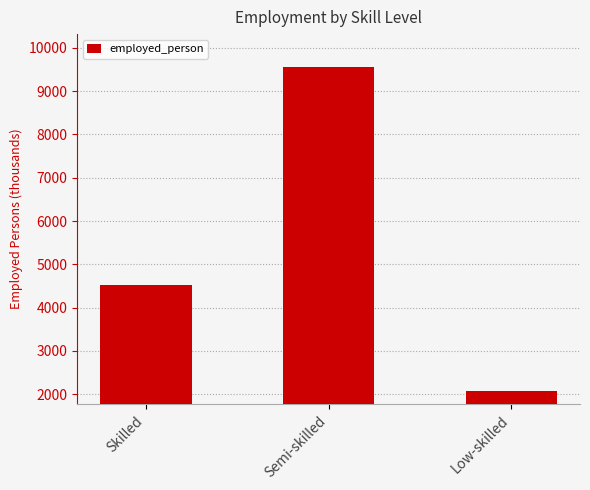

How many series are shown in this chart?

1